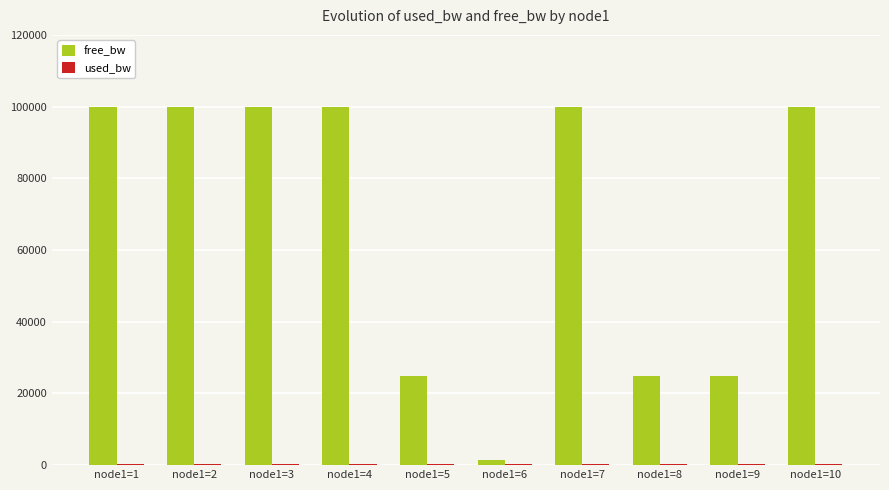

The free_bw series shows 99999.8 at node1=10. True or false?

True